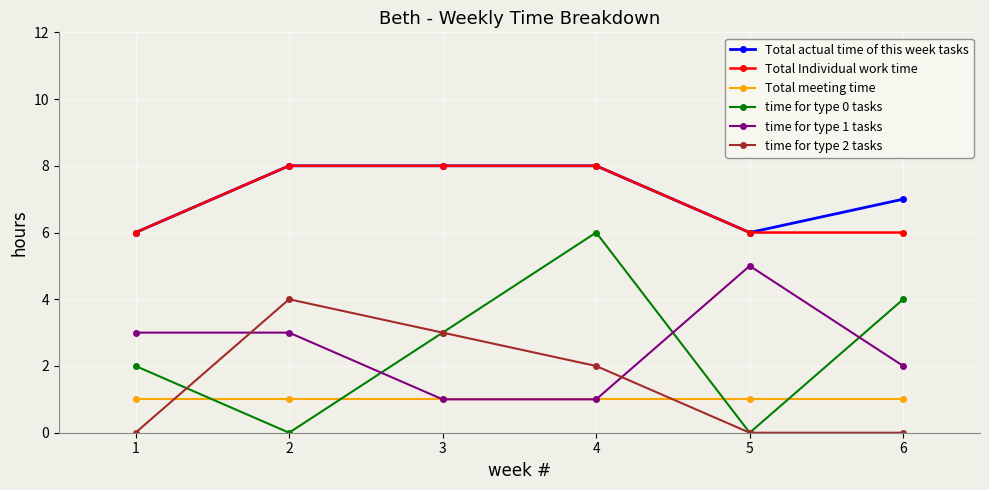

Reading left to right, what are all the values shown in this chart?

Total actual time of this week tasks: 6	8	8	8	6	7
Total Individual work time: 6	8	8	8	6	6
Total meeting time: 1	1	1	1	1	1
time for type 0 tasks: 2	0	3	6	0	4
time for type 1 tasks: 3	3	1	1	5	2
time for type 2 tasks: 0	4	3	2	0	0